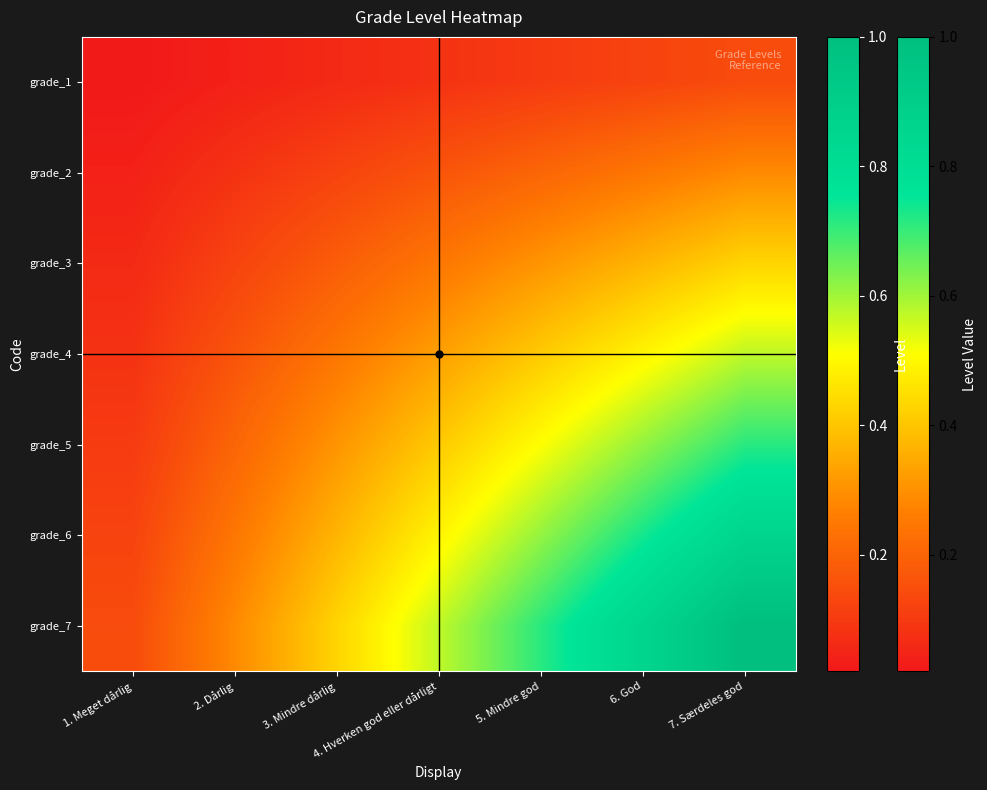

Which series changed the most between 4. Hverken god eller dårligt and 5. Mindre god?

grade_7